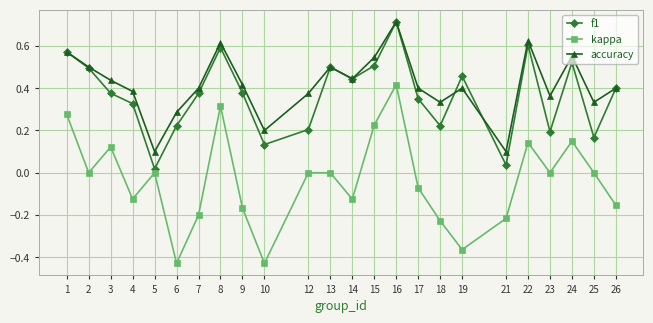

Where is the first local minimum for f1?

5